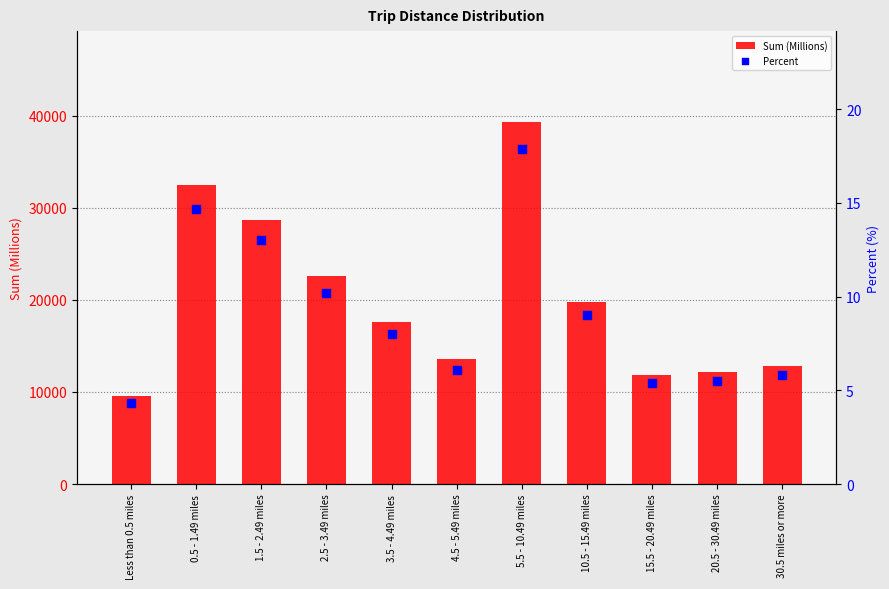

Which series has the largest total across all categories?

Sum (Millions)